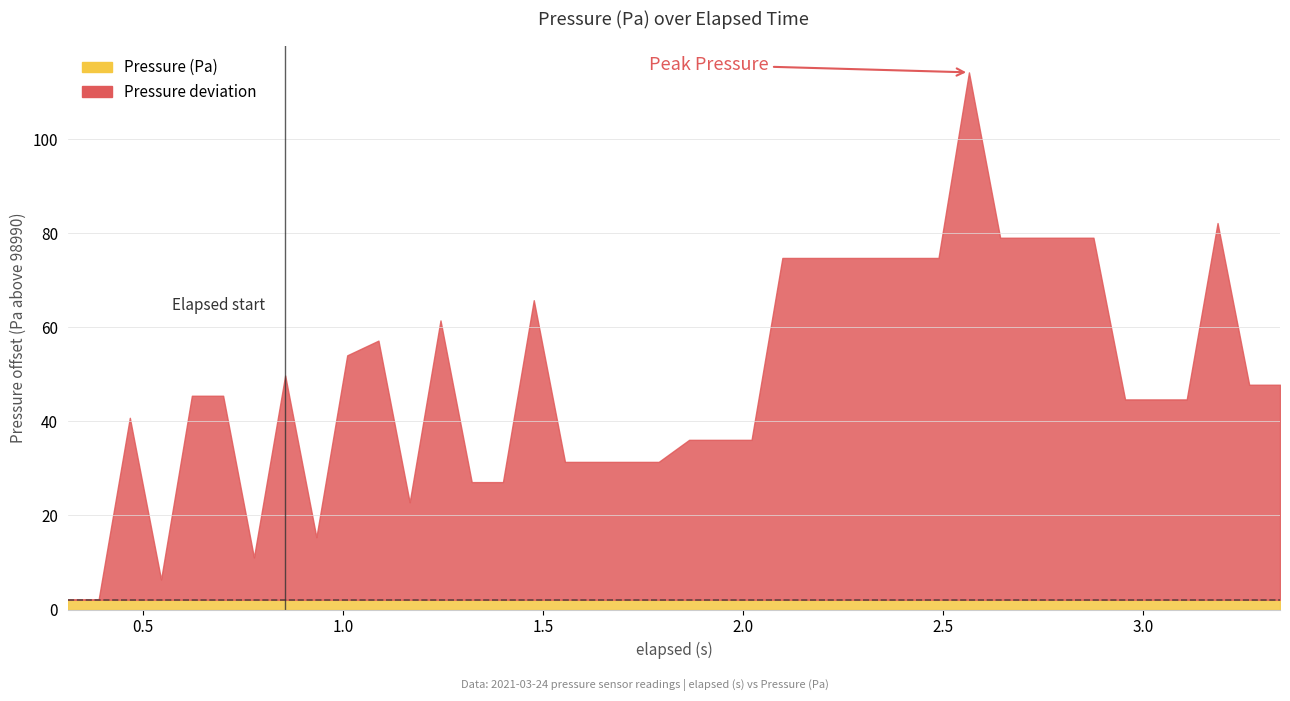

True or false: the data has more than 2 interior local peaks.

True